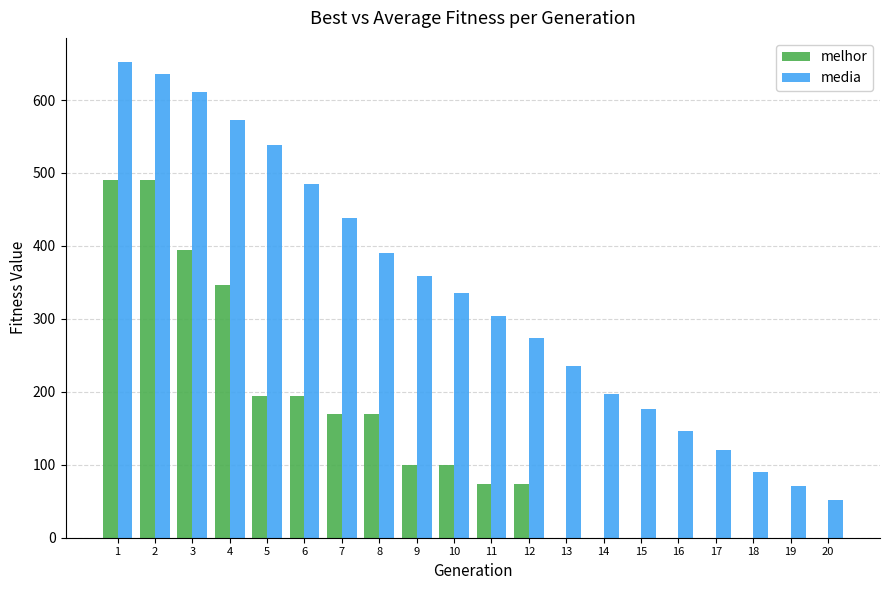

What is the total value across all series at 20?

51.1